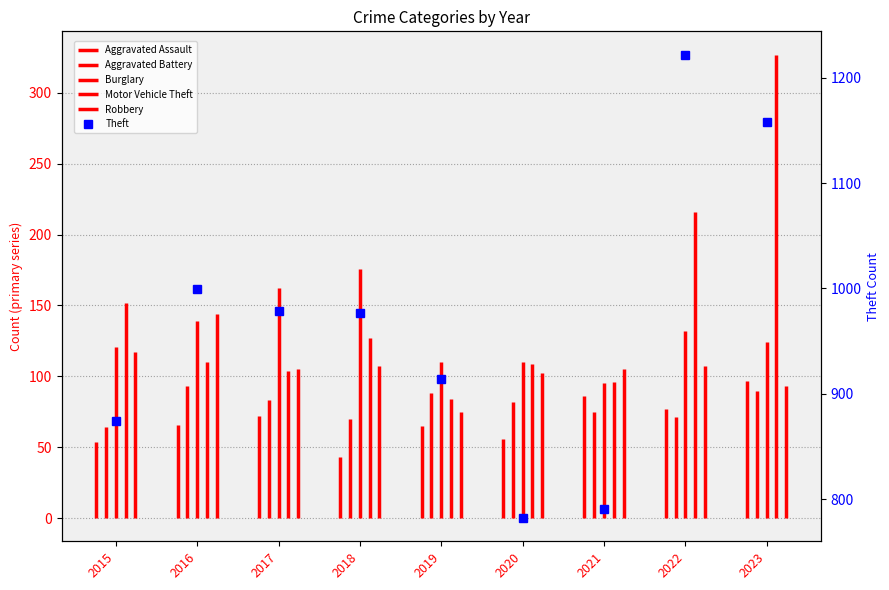

Which label corresponds to the smallest value in the chart?

2020